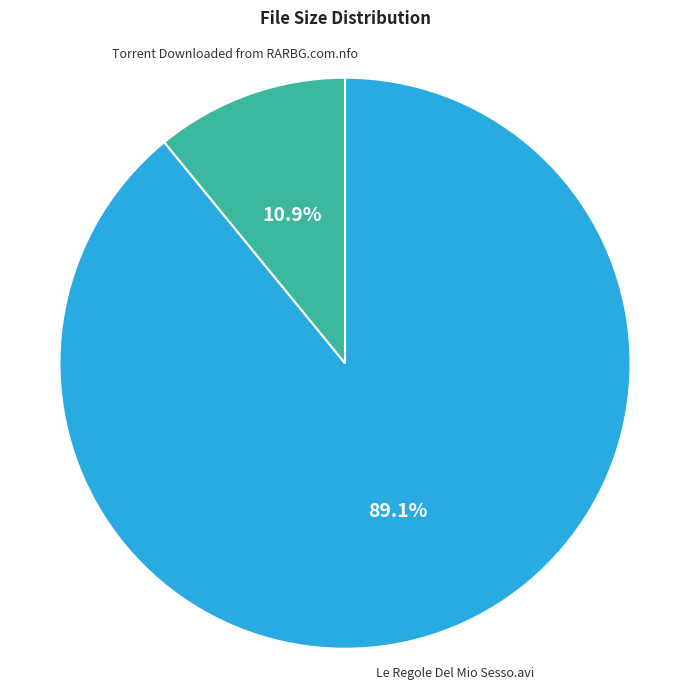

Which category has the biggest portion of the pie?

Le Regole Del Mio Sesso.avi